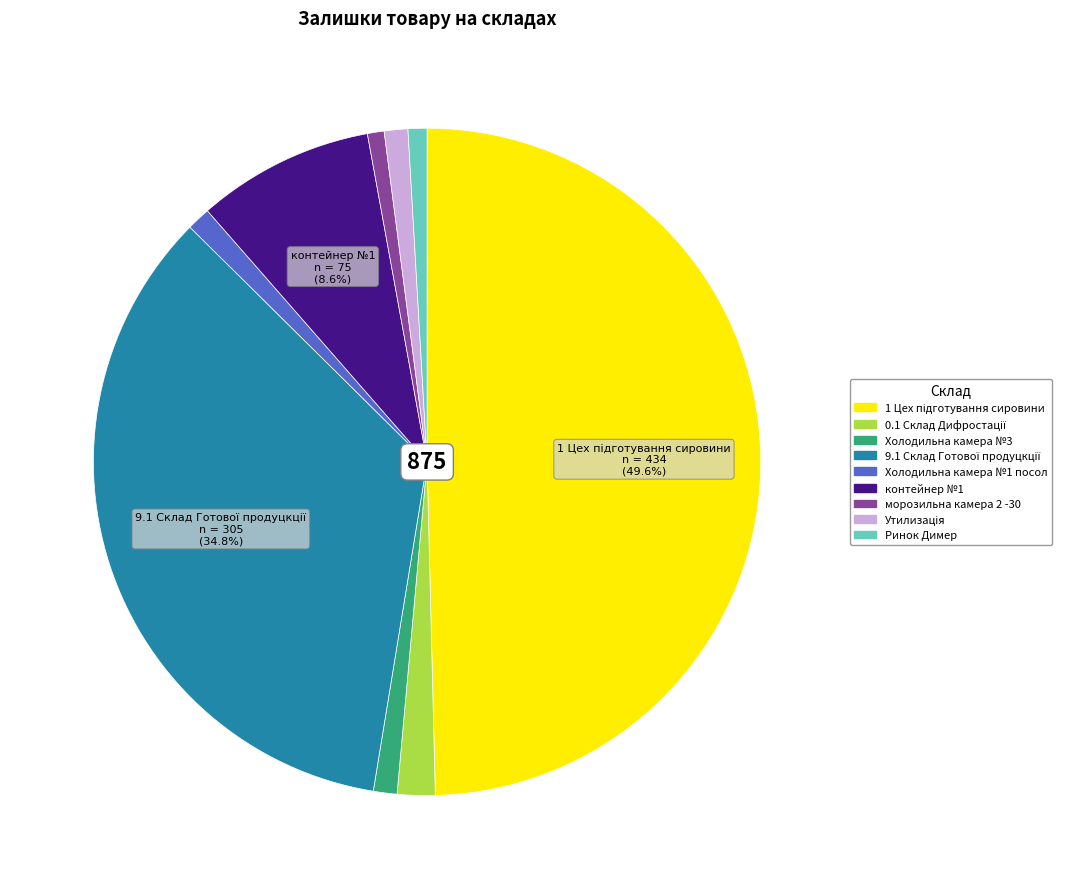

Between Ринок Димер and контейнер №1, which is larger?

контейнер №1